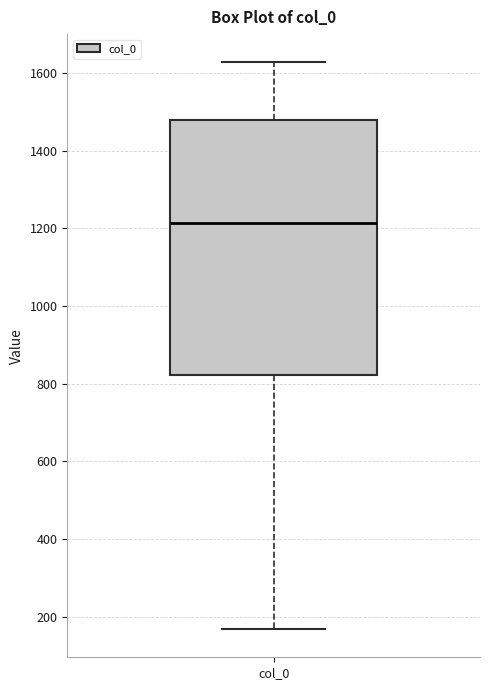

Transcribe this box plot: give where the median line is, the range the box spans, and where the two whiskers end, as read against the y-axis. The values are not printed on the chart, so give them approximately, as read against the axis.

median 1220, box 820 to 1480, whiskers 160 to 1620